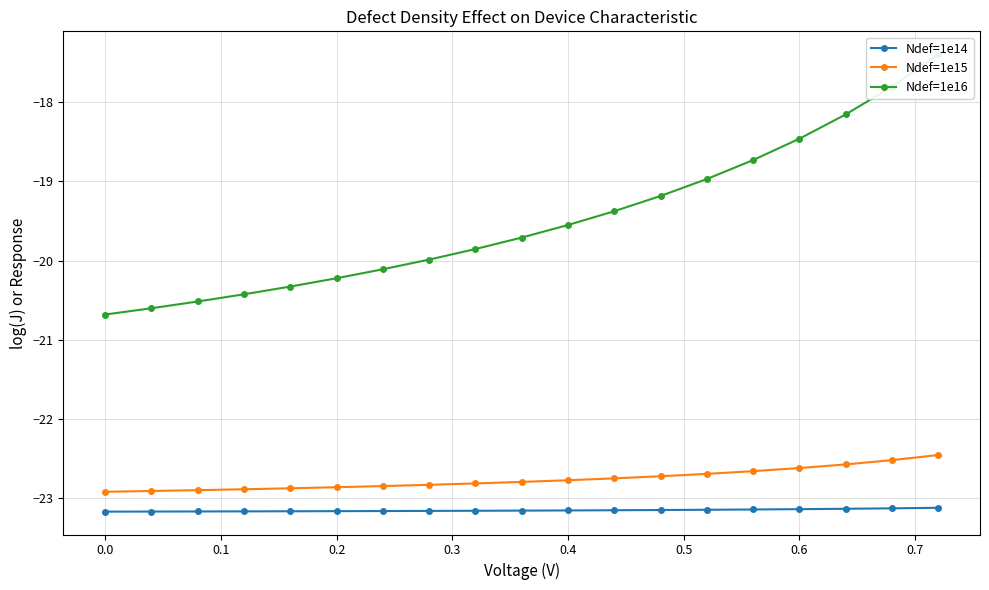

What is the difference between the second highest and second lowest values in the Ndef=1e16 series?

2.8